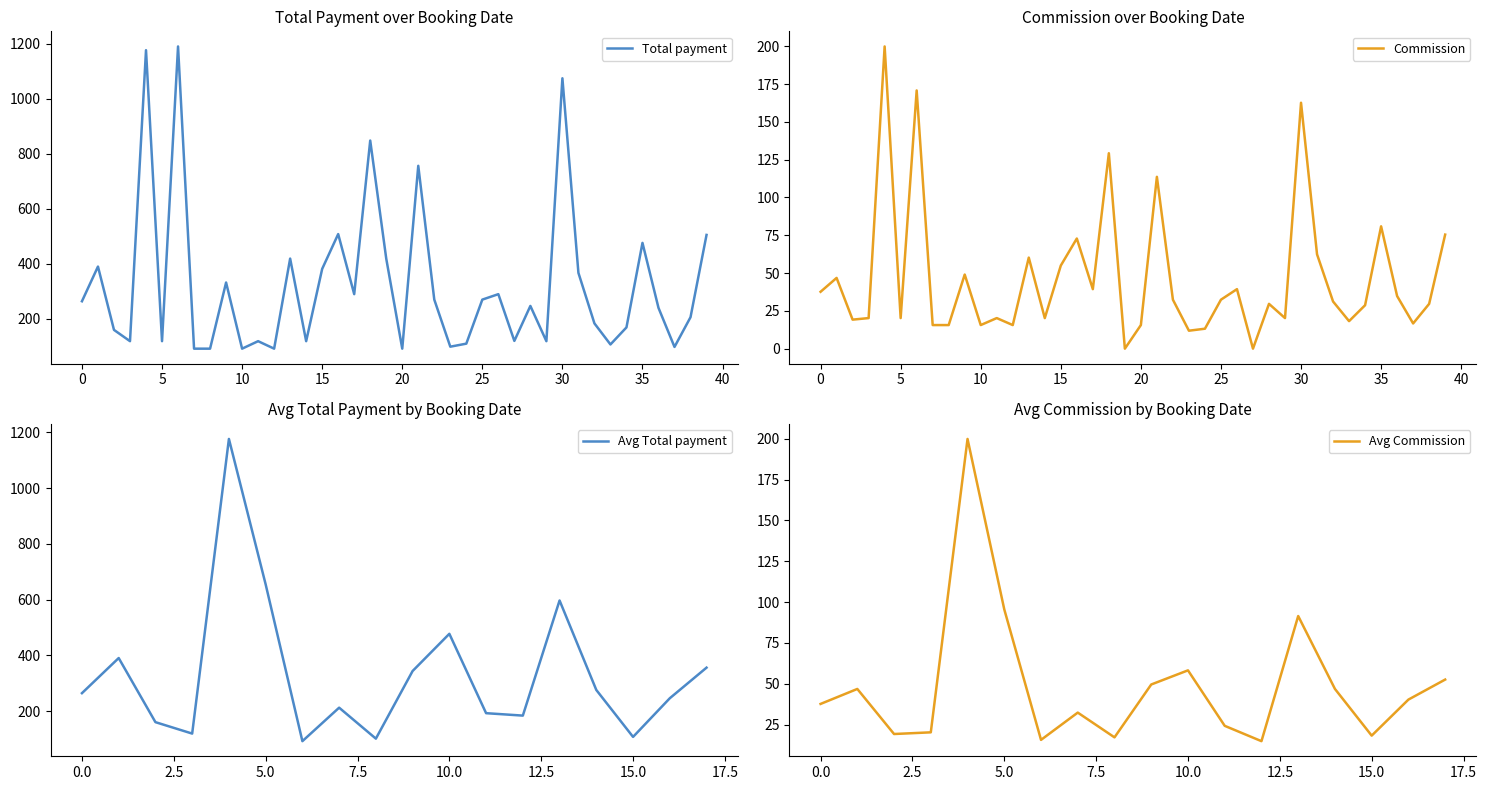

True or false: Avg Commission has a value of 58.2 at 10.0.

True